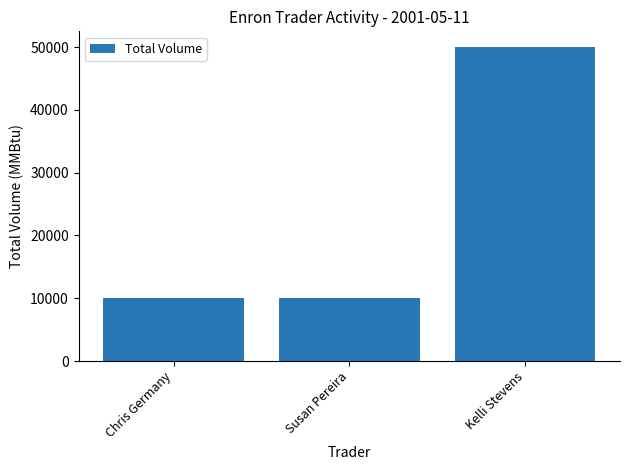

What is the label of the 1st bar from the left?

Chris Germany